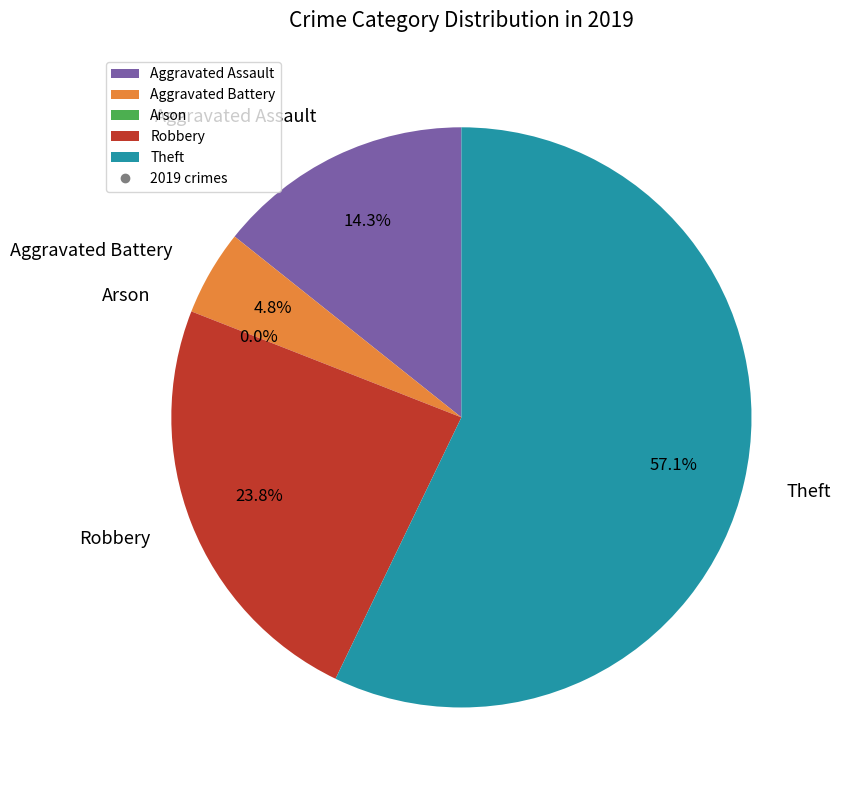

What is the largest slice in the pie chart?

Theft